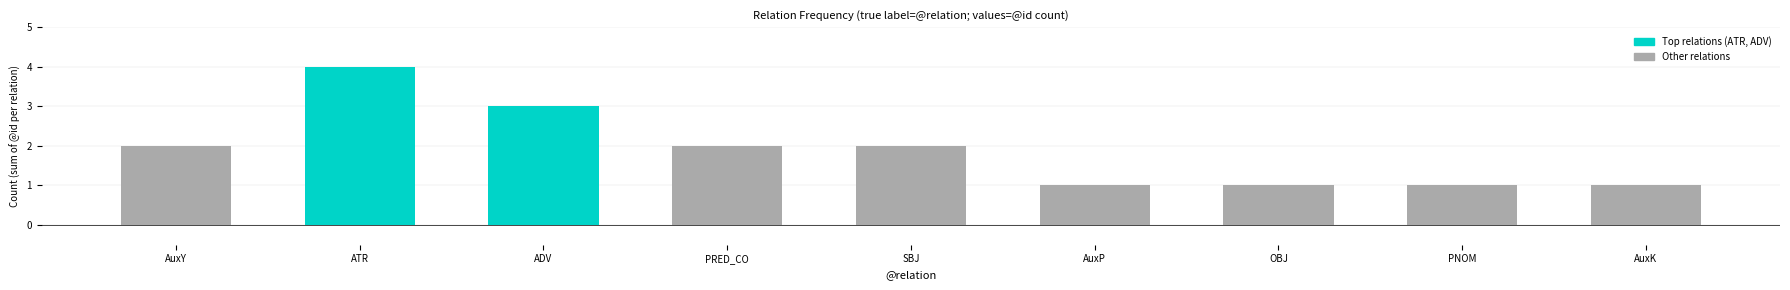

What is the average value?

2